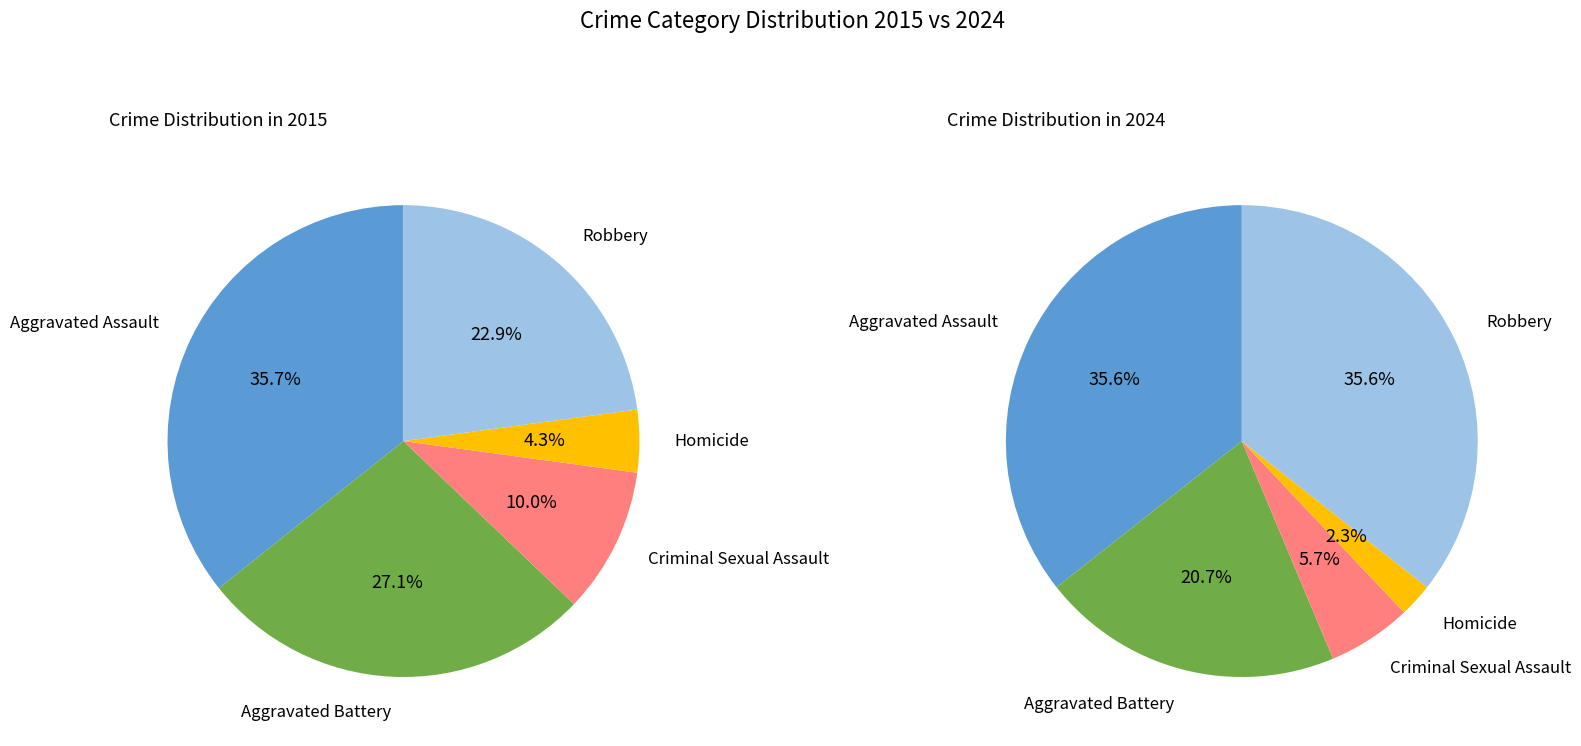

Is there a majority slice in this chart?

No